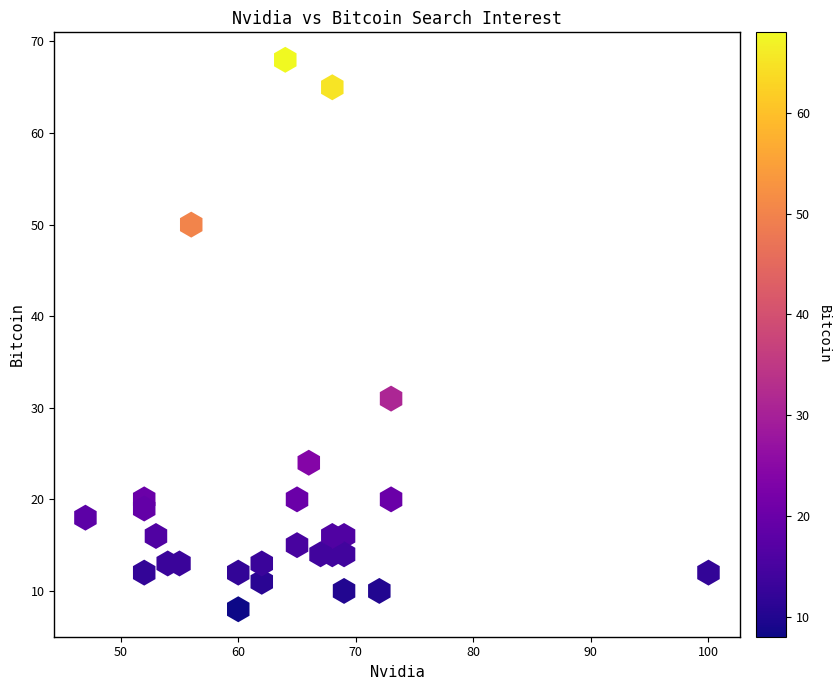

What Y value in the scatter plot is closest to 38?

31